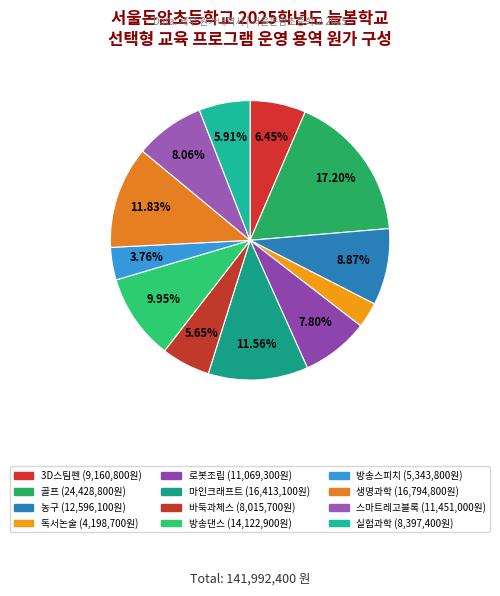

How many segments does this pie chart have?

12